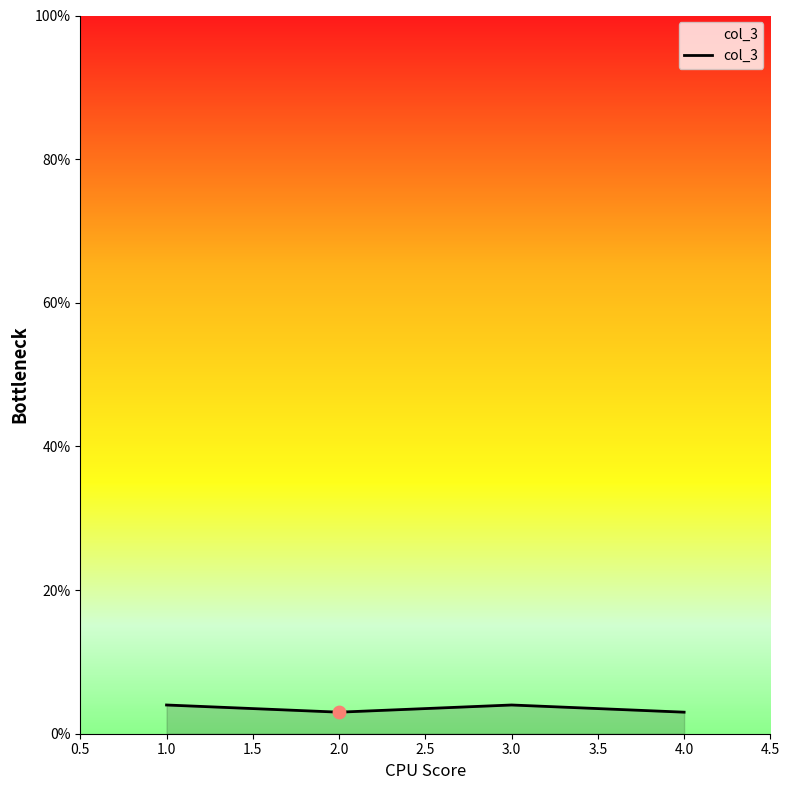

What is the greatest value displayed?

4